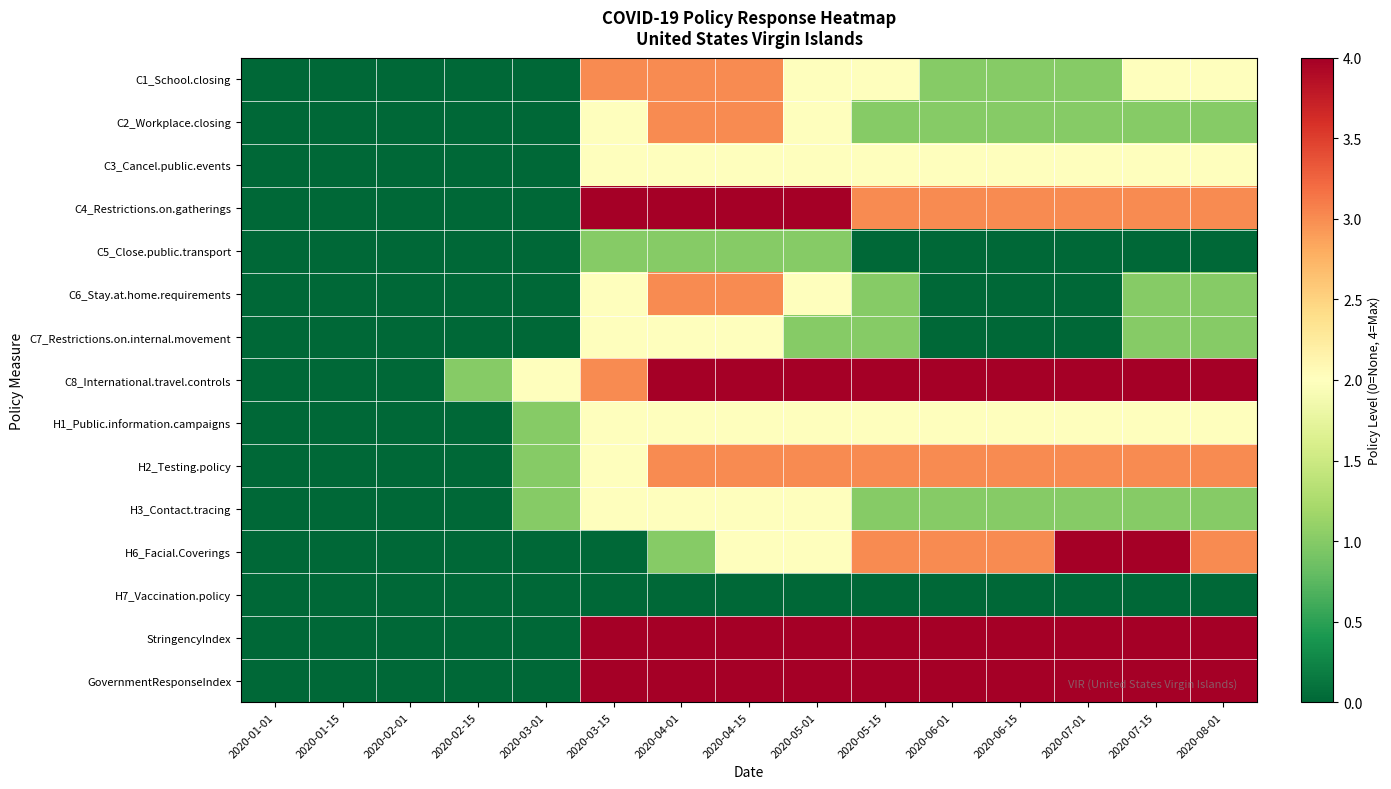

Which category has the highest value across all series?

2020-04-01